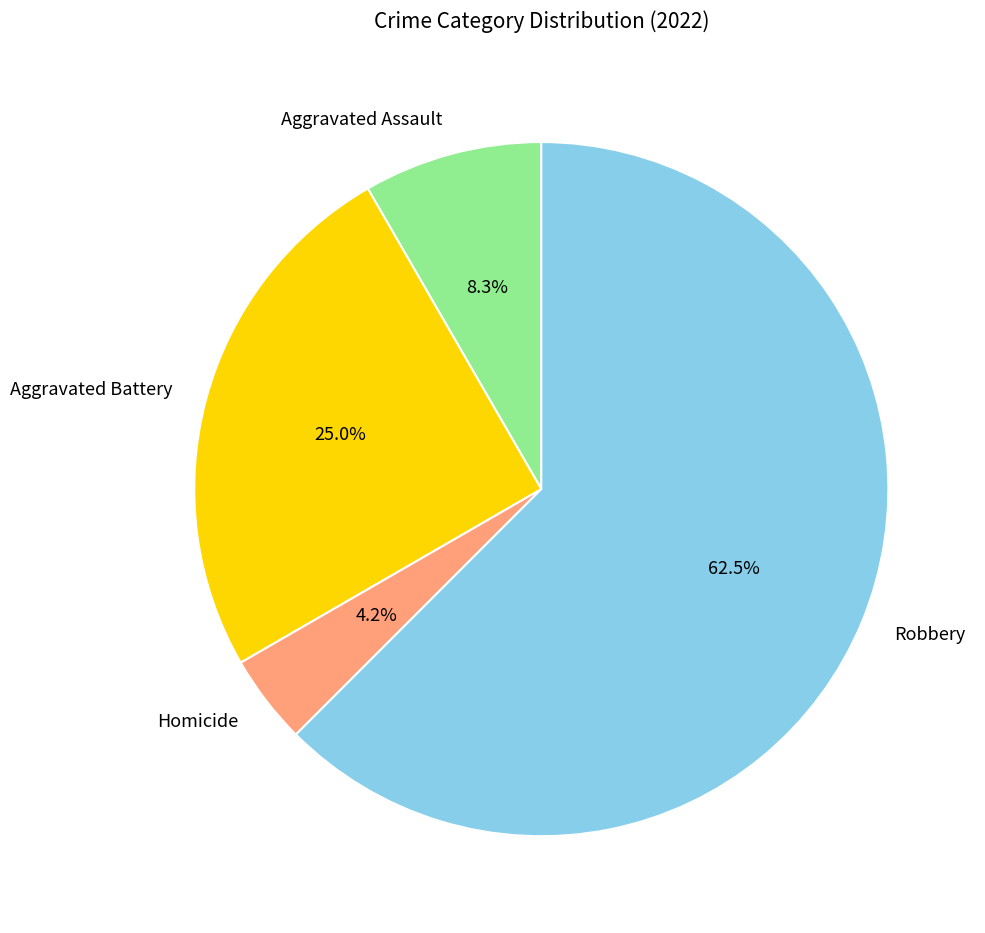

Which category has the smallest portion of the pie?

Homicide